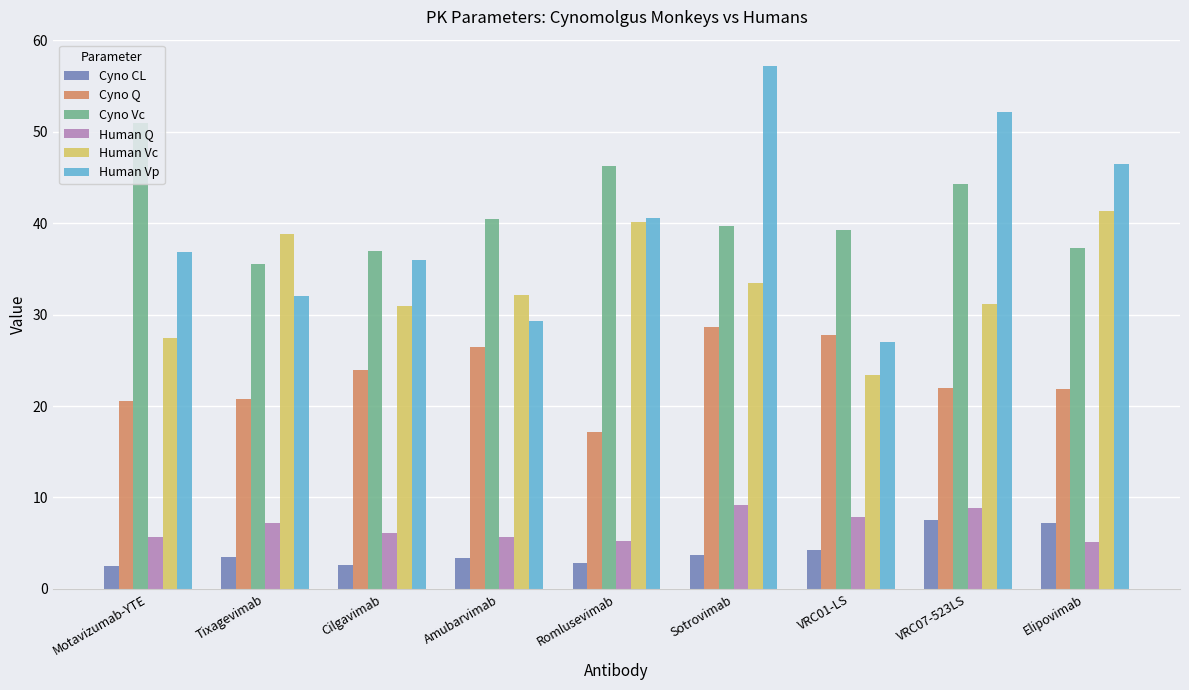

What are all the series names shown in the legend?

Cyno CL, Cyno Q, Cyno Vc, Human Q, Human Vc, Human Vp